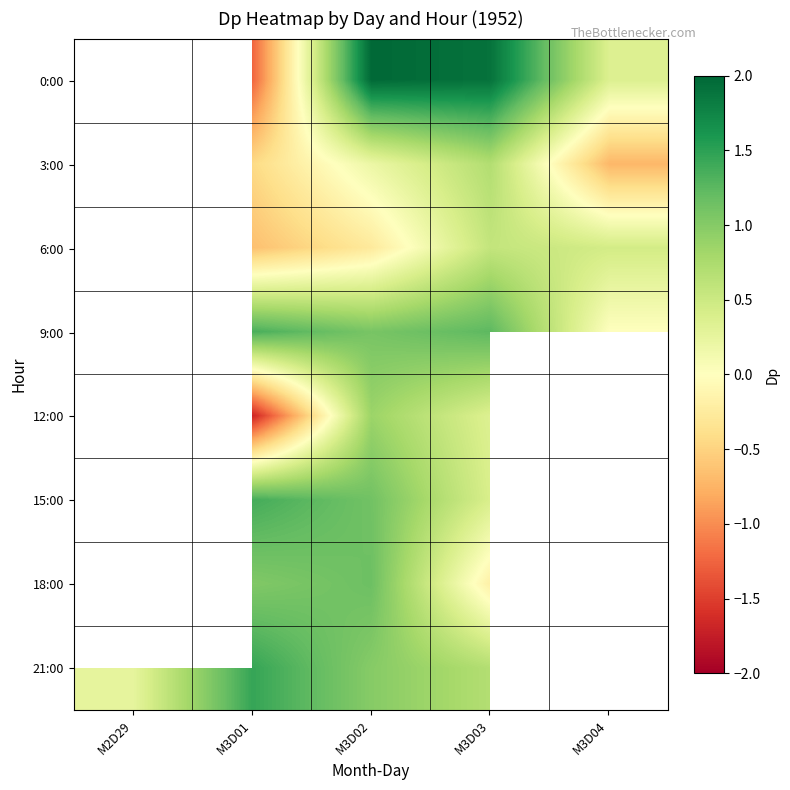

What is the spread (max minus min) of values at M3D03?

2.1